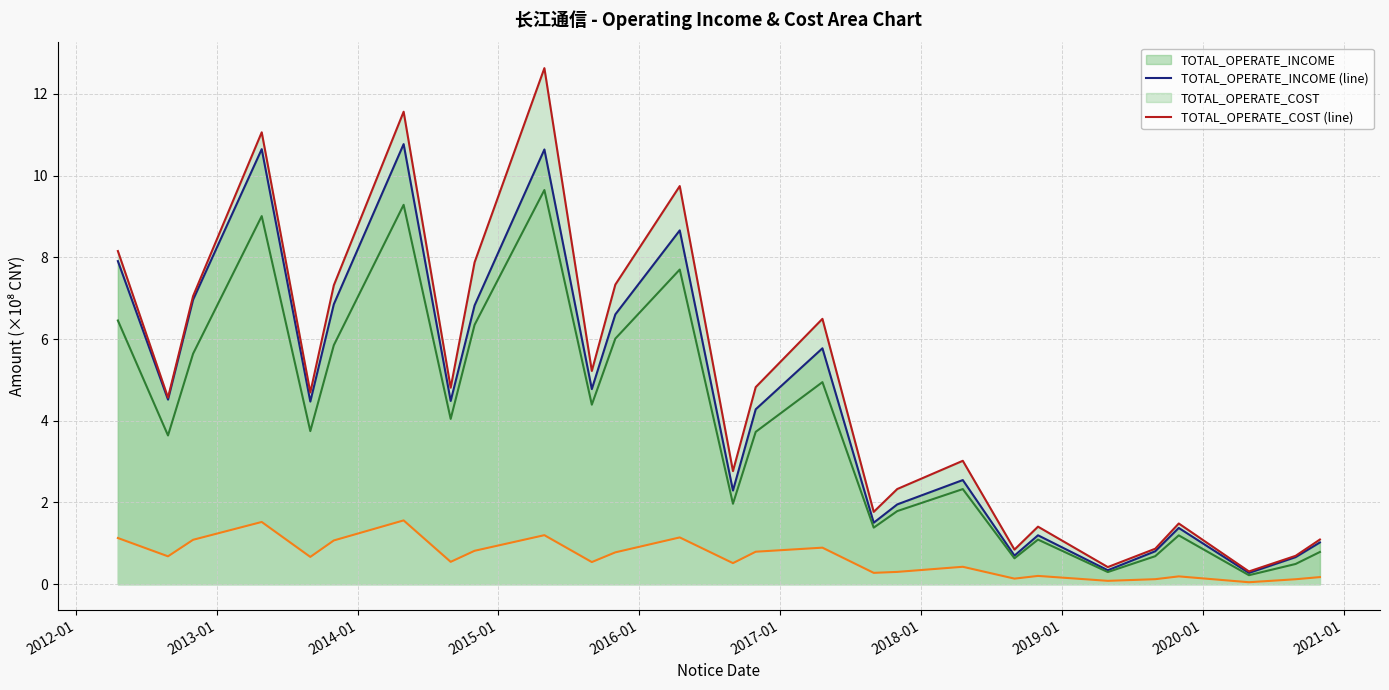

Count the number of categories in the chart.

27